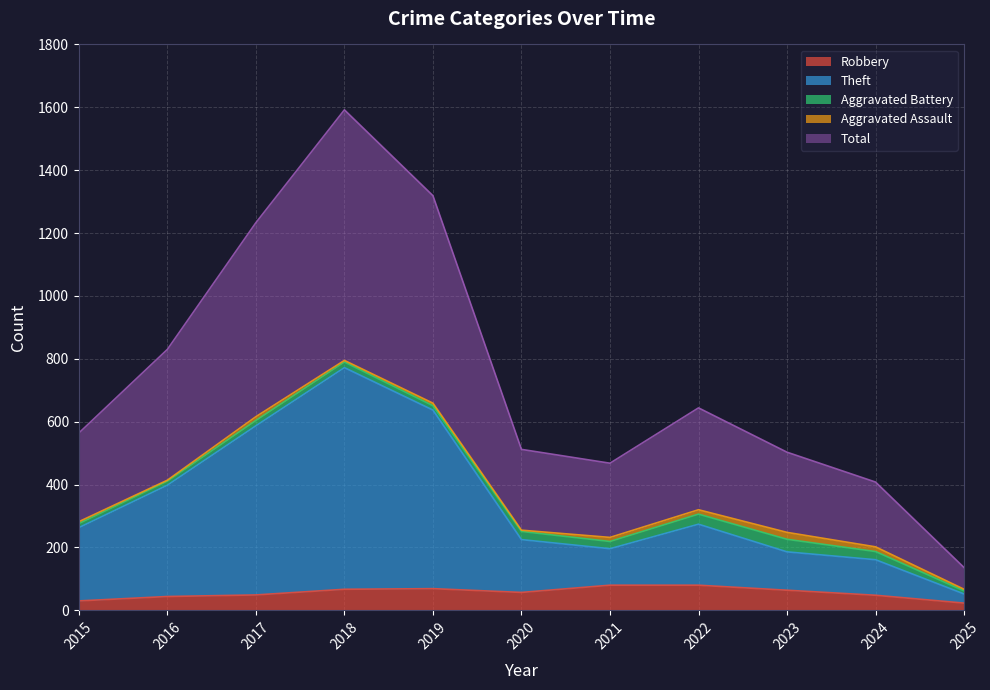

How many interior local peaks does the Robbery series have?

1